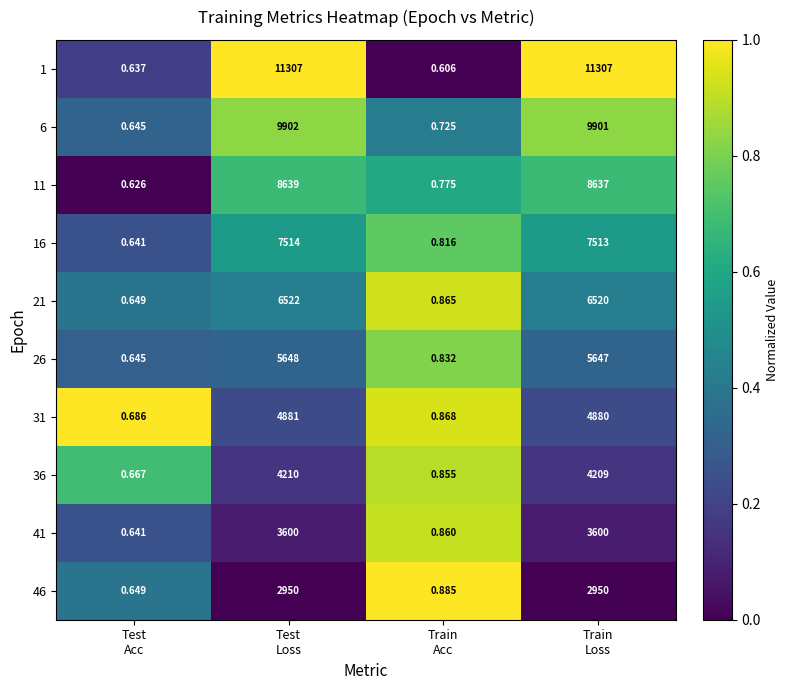

How many categories are shown in the chart?

4